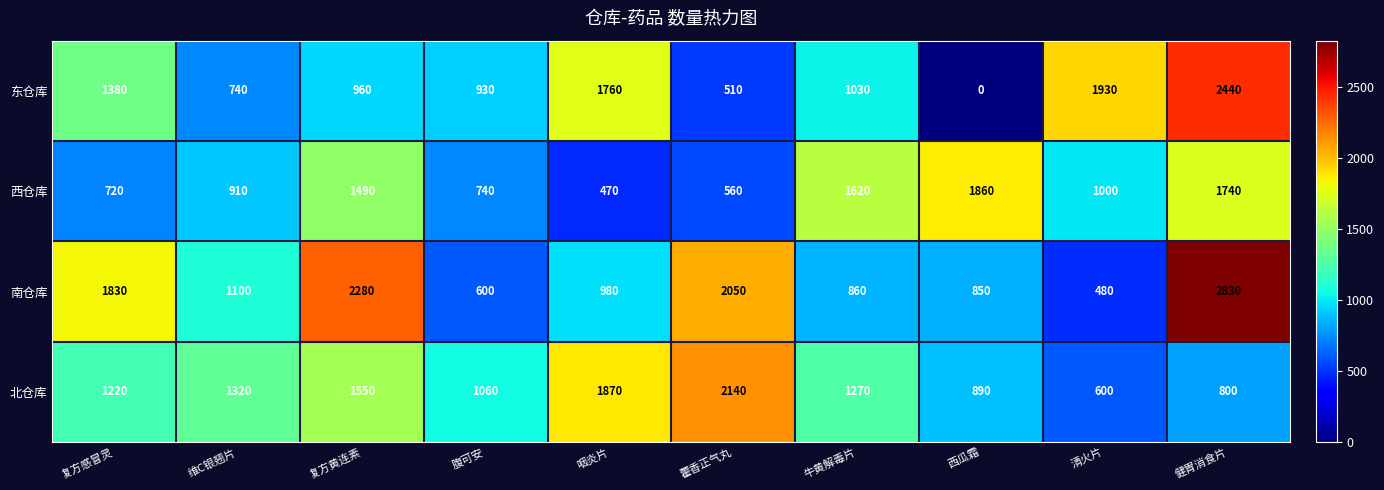

List the series in order of their peak value, lowest first.

西仓库, 北仓库, 东仓库, 南仓库